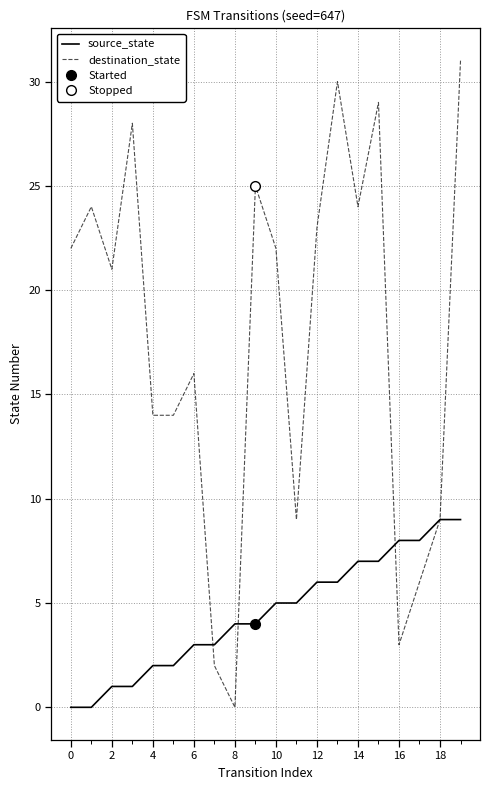

What is the sum of the source_state values at 4 and 14?

9